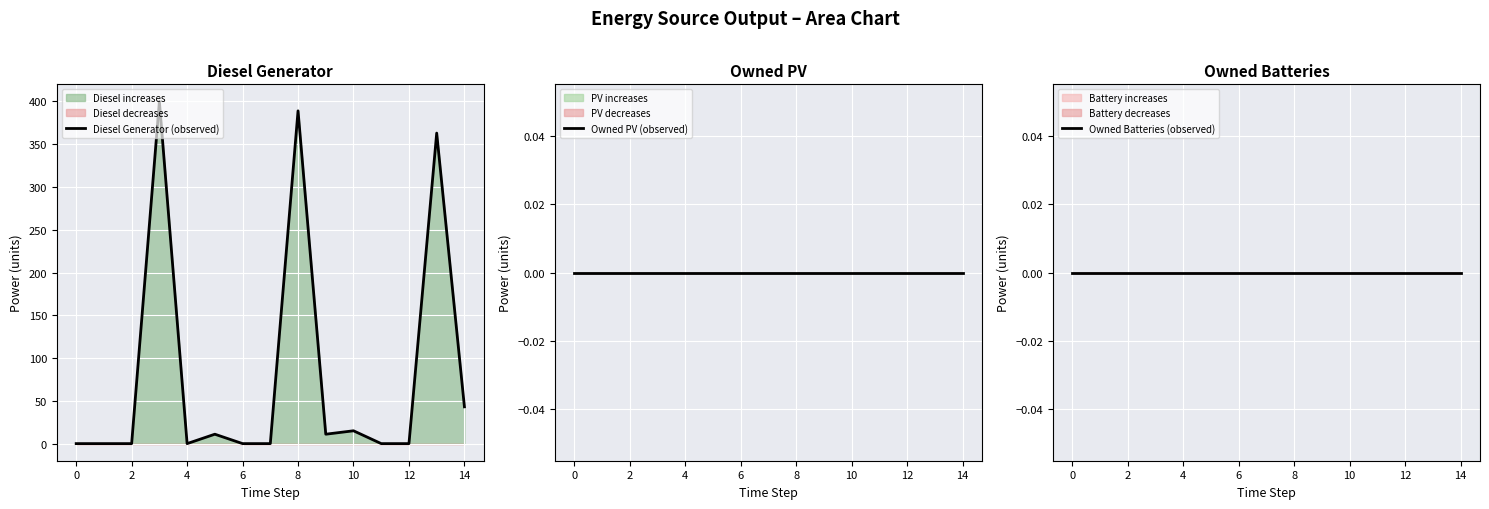

How many categories are shown in the chart?

15